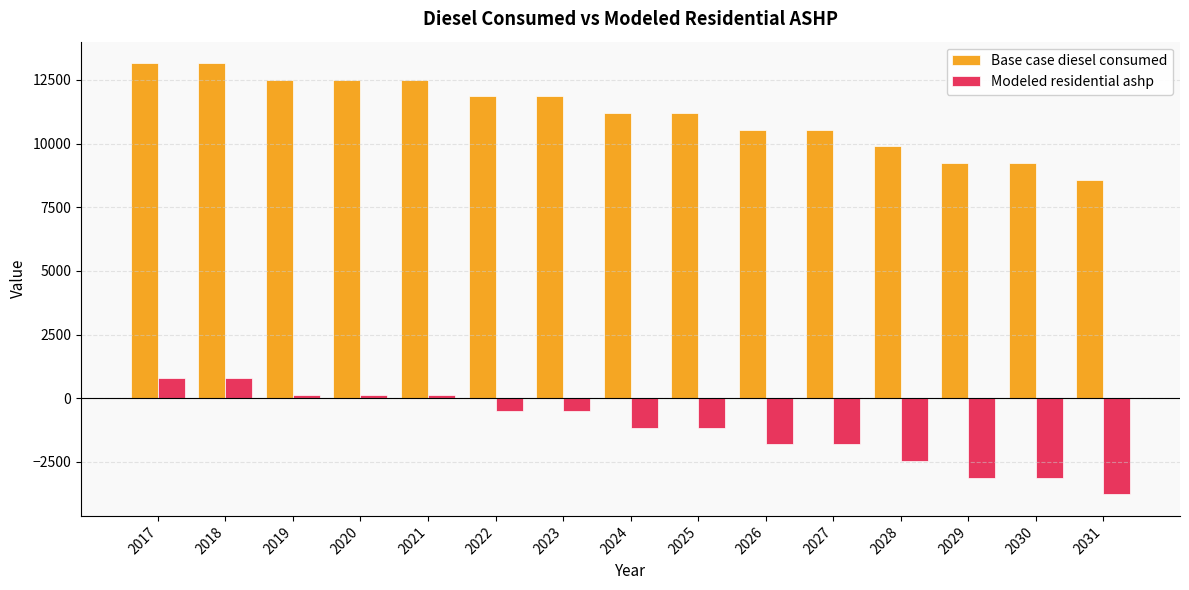

Reading left to right, what are all the values shown in this chart?

Base case diesel consumed: 13152.5	13152.5	12499.6	12499.6	12499.6	11846.6	11846.6	11193.6	11193.6	10540.6	10540.6	9887.7	9234.7	9234.7	8581.7
Modeled residential ashp: 800.9	800.9	147.9	147.9	147.9	-505.1	-505.1	-1158.0	-1158.0	-1811.0	-1811.0	-2464.0	-3117.0	-3117.0	-3769.9